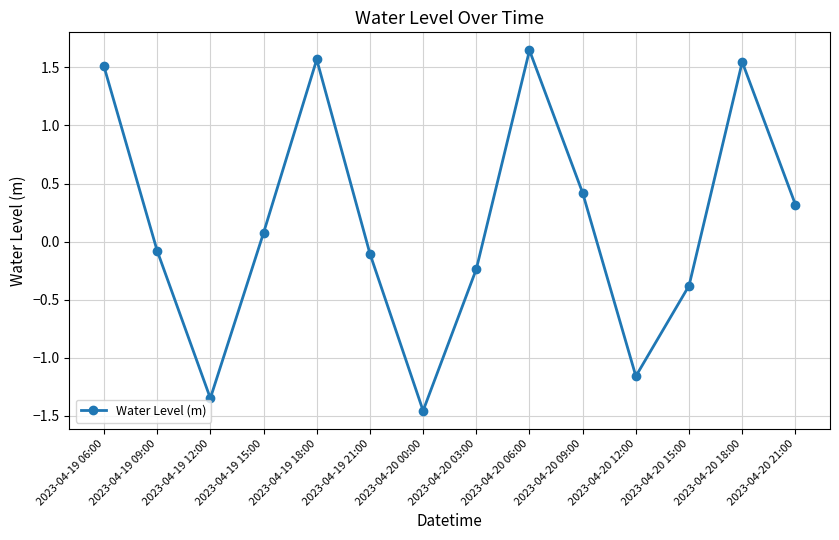

At which category does the chart reach its peak across all series?

2023-04-20 06:00